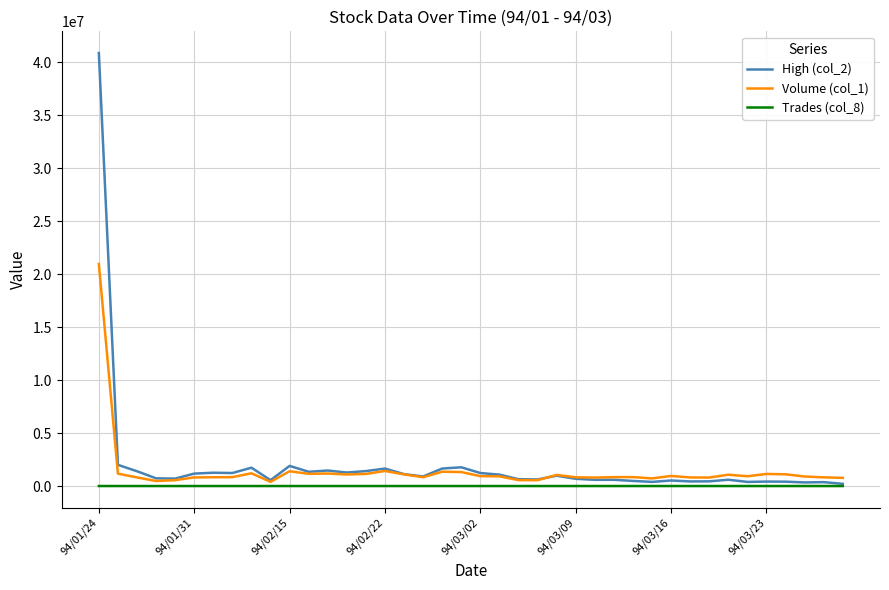

True or false: Trades (col_8) and Volume (col_1) intersect in this chart.

False